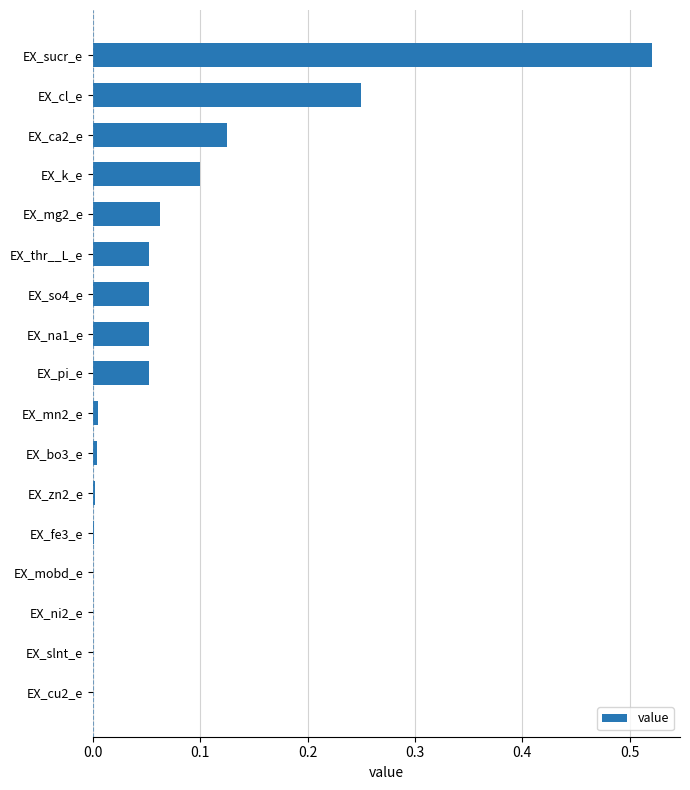

Is it true that the value at EX_so4_e is 0.1?

True